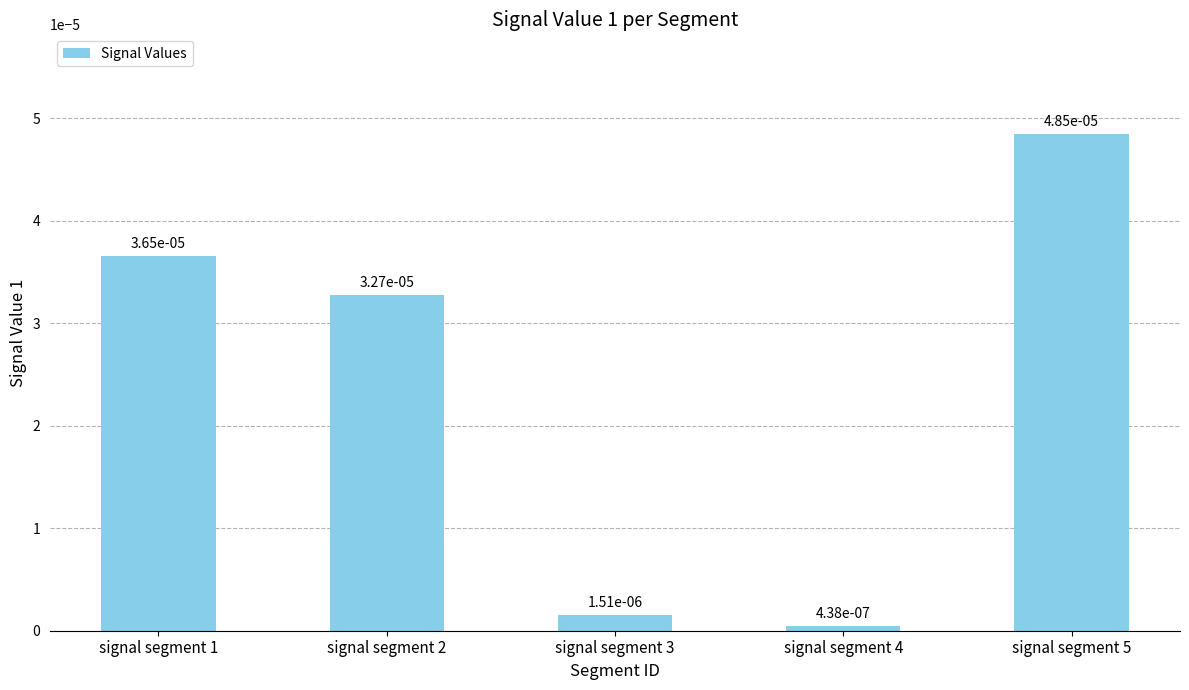

Does the chart contain any negative values?

No